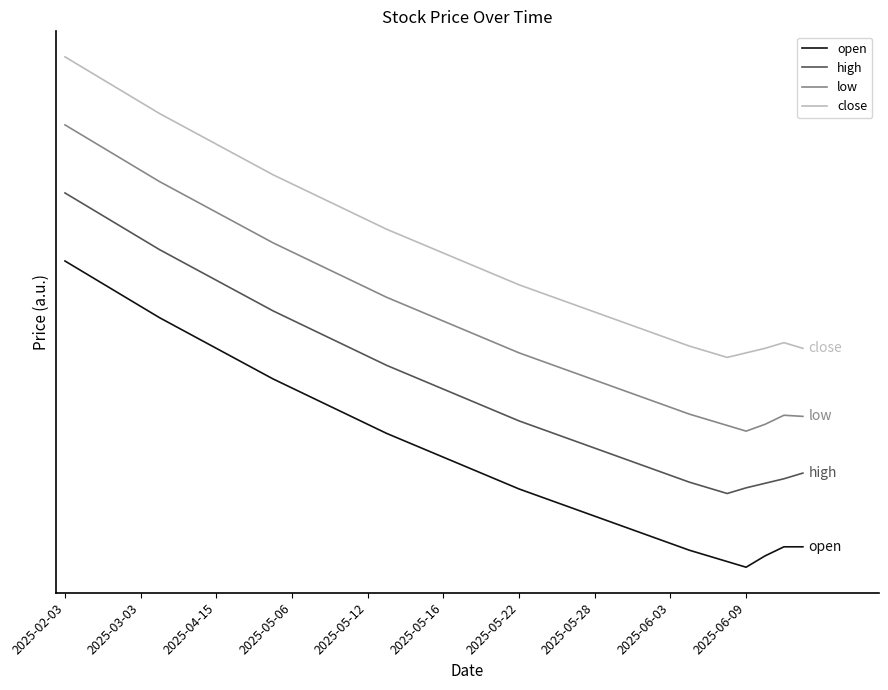

Is this an area chart (filled region under the line)?

No